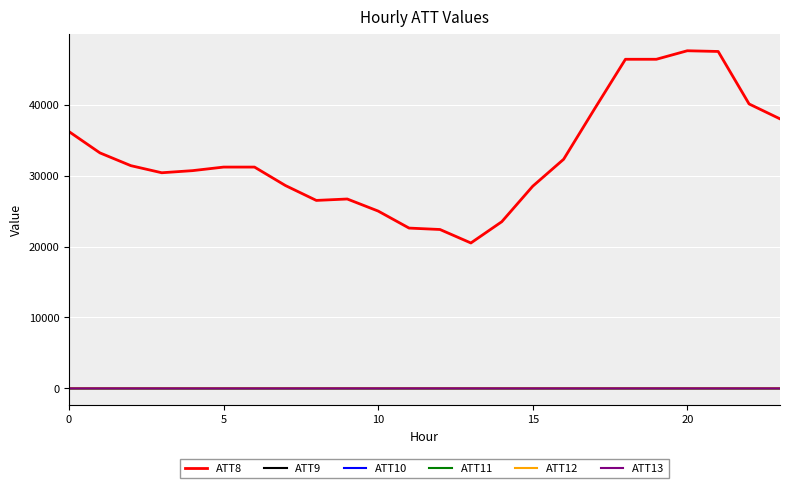

True or false: ATT9 and ATT13 intersect in this chart.

False